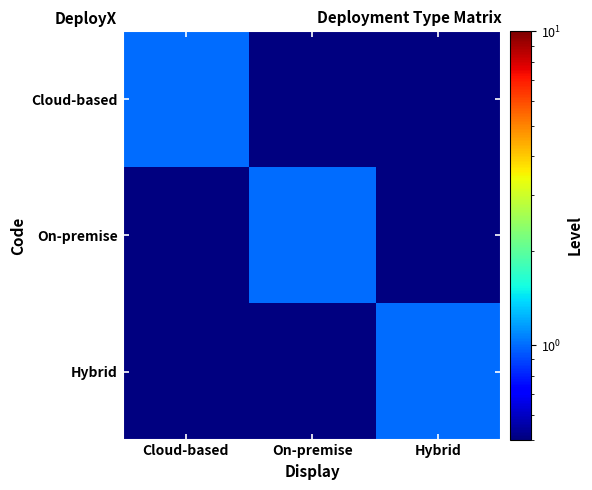

At On-premise, list the series in order from largest to smallest.

On-premise, Cloud-based, Hybrid